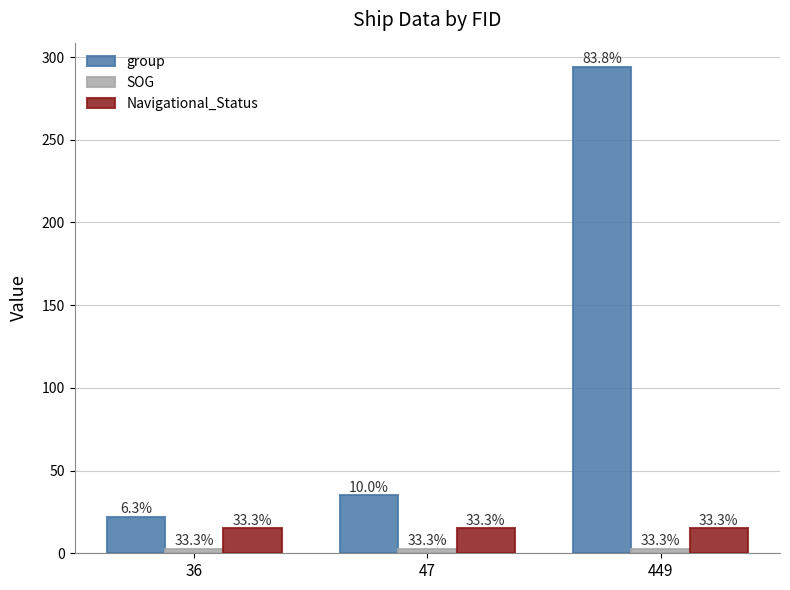

At which label is SOG closest to 2?

36